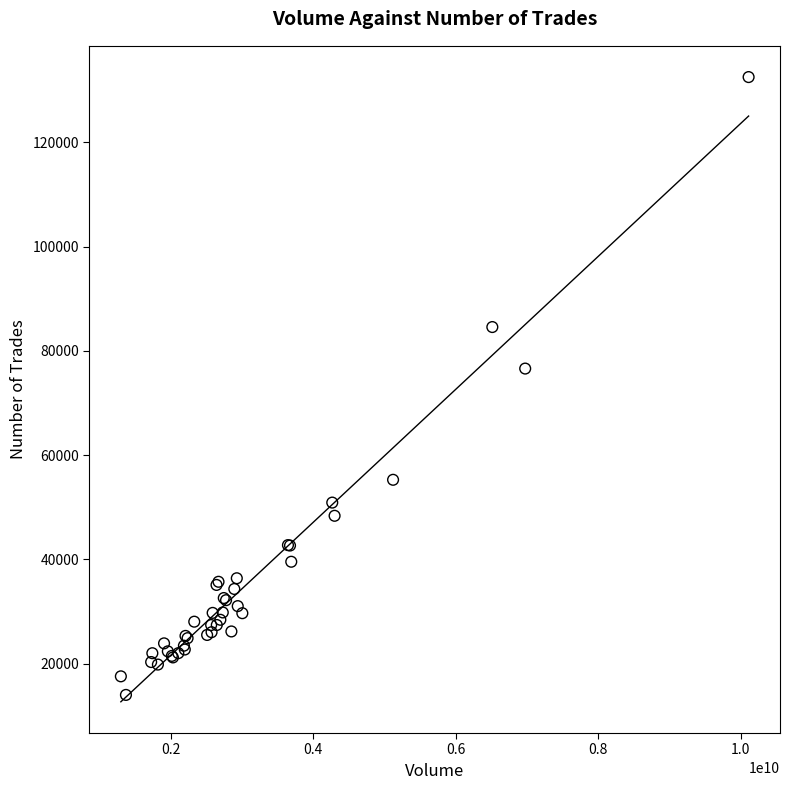

What Y value in the scatter plot is closest to 73239?

76581